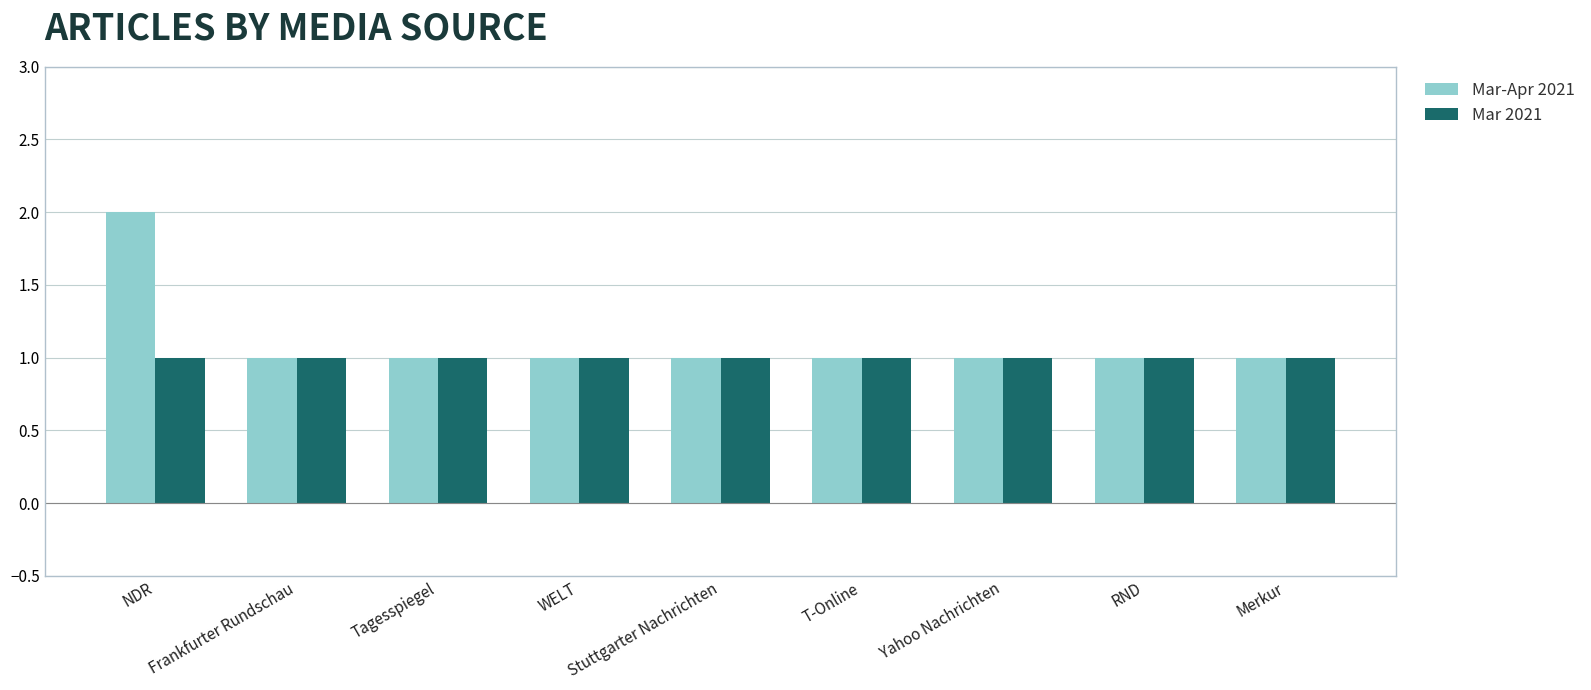

Are the bars horizontal?

No